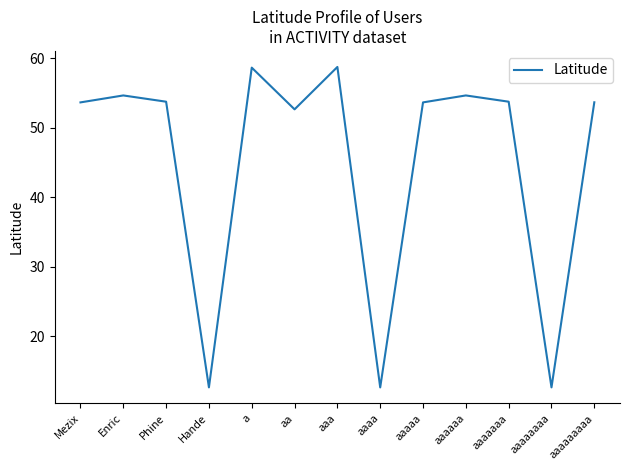

The value at Phine is 24.7. True or false?

False